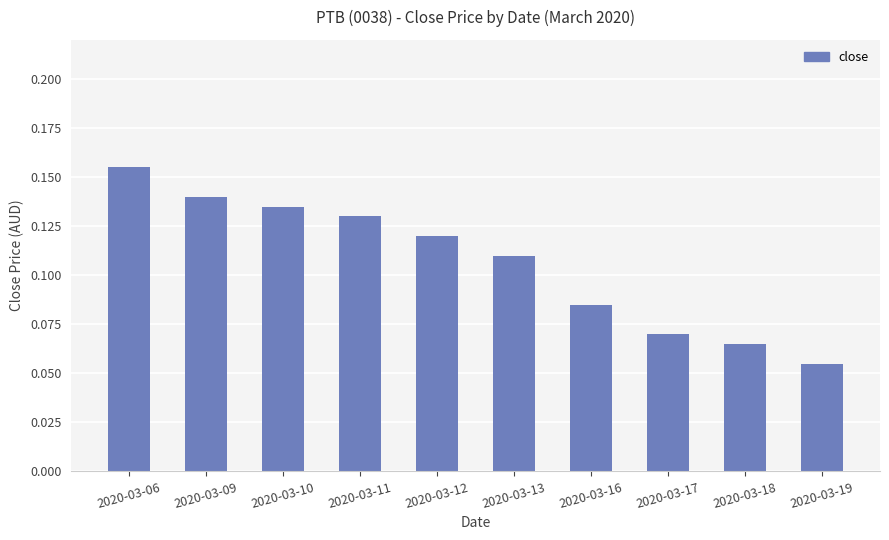

Where is the data nearest to the value 0?

2020-03-19